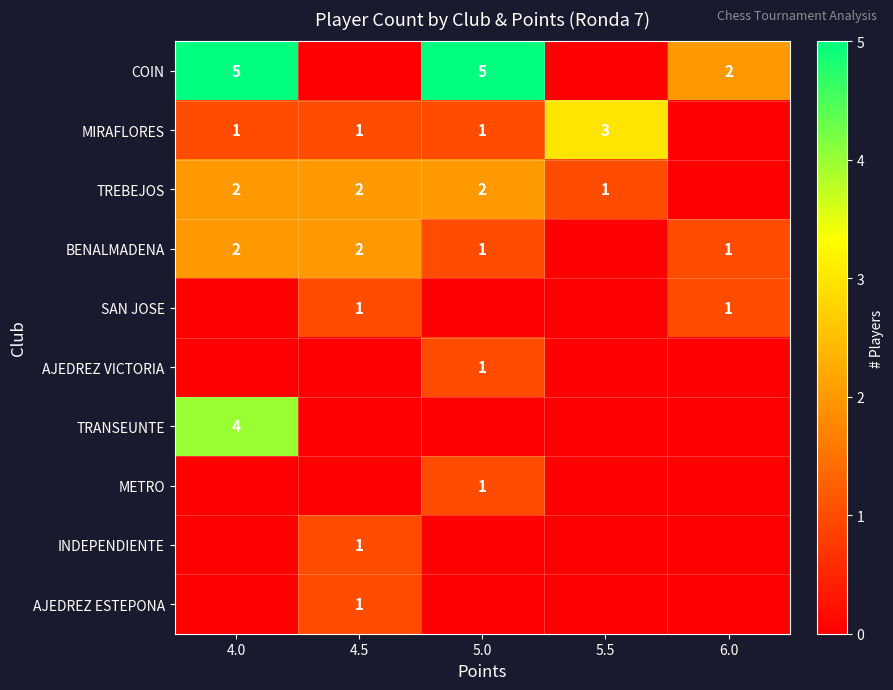

True or false: AJEDREZ ESTEPONA has a value of 1 at 4.5.

True